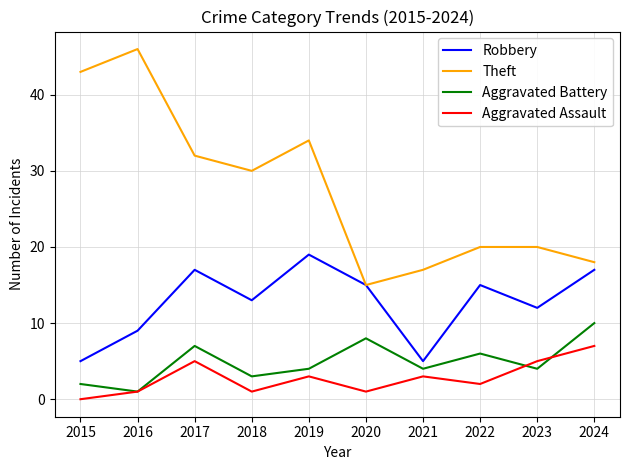

Does the chart have visible grid lines?

Yes